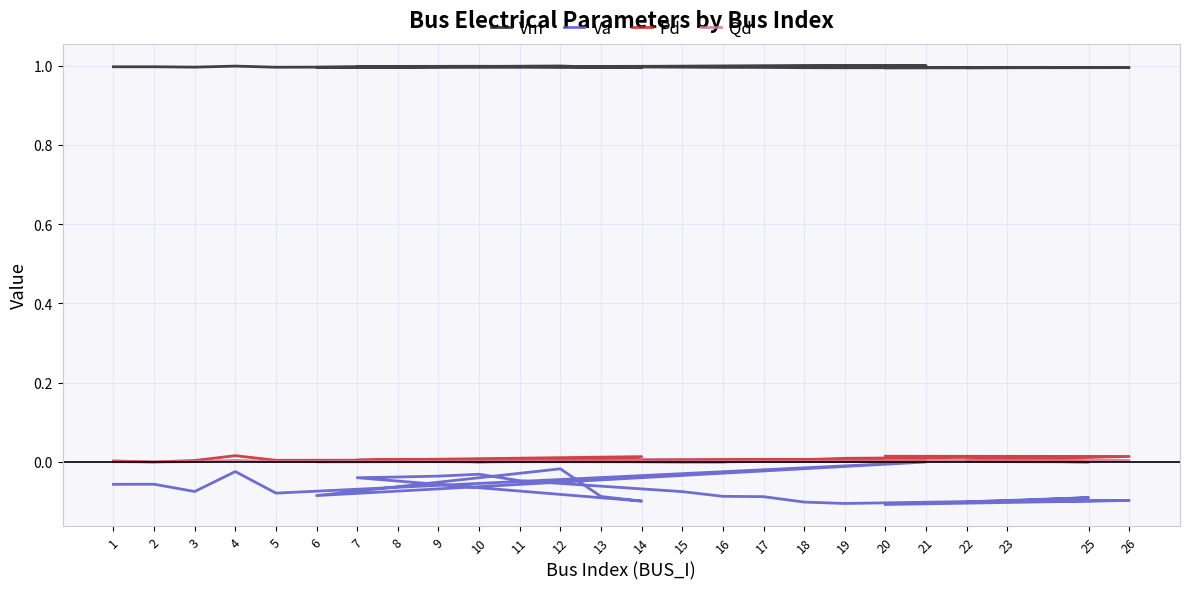

The Pd series shows 0.0 at 1. True or false?

False